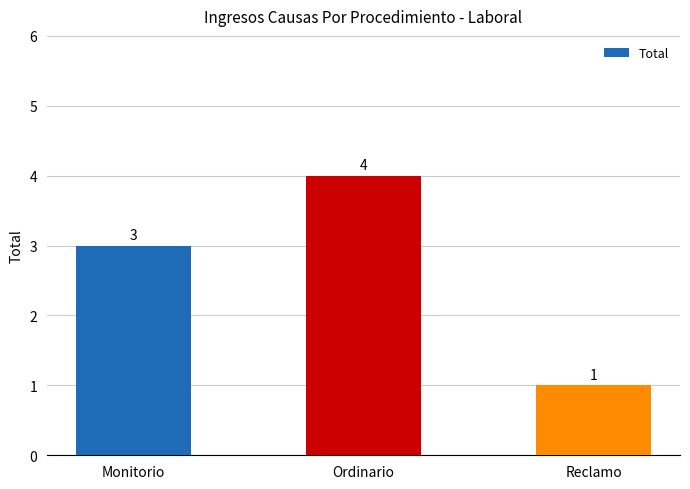

Rank the categories by value from highest to lowest.

Ordinario, Monitorio, Reclamo